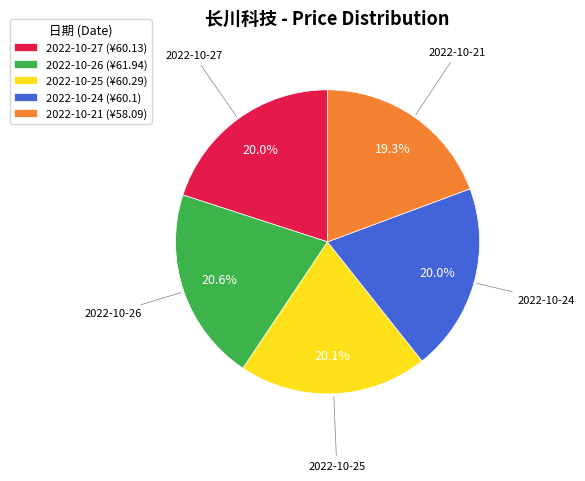

Is there any slice that represents more than half of the pie?

No